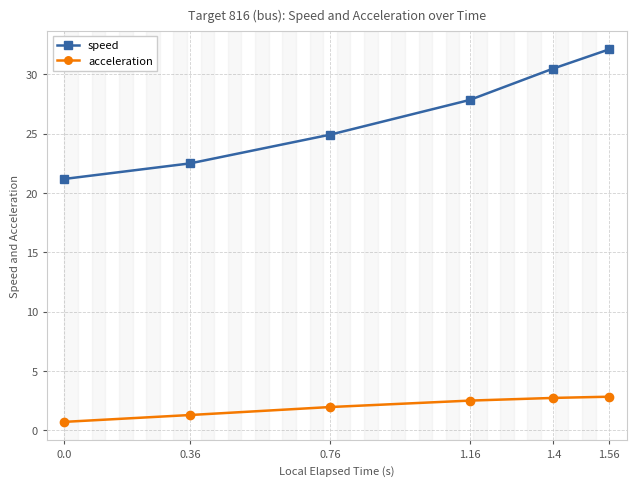

At which category is the sum across all series the highest?

1.56